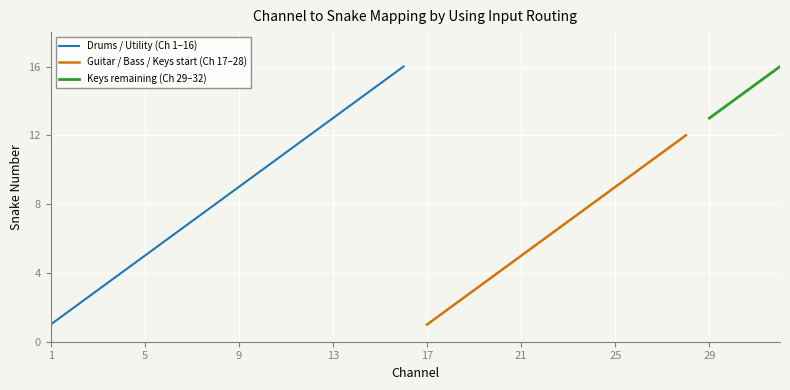

True or false: the data has more than 0 interior local peaks.

True